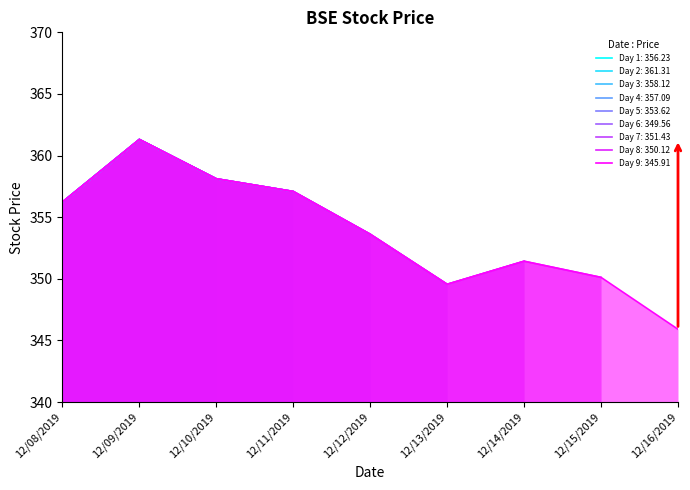

What is the sum of the values at 12/09/2019 and 12/16/2019?

707.2